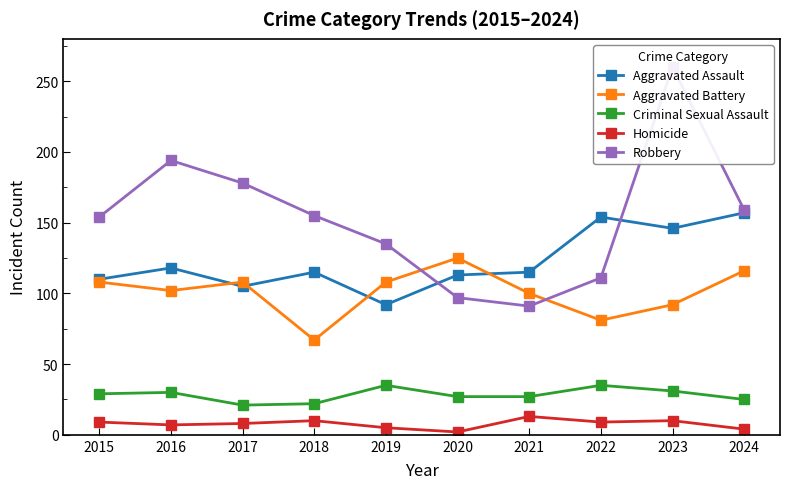

True or false: Criminal Sexual Assault and Homicide intersect in this chart.

False